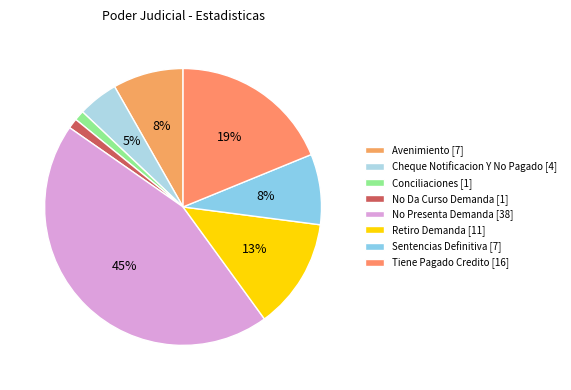

Does any single category account for the majority?

No